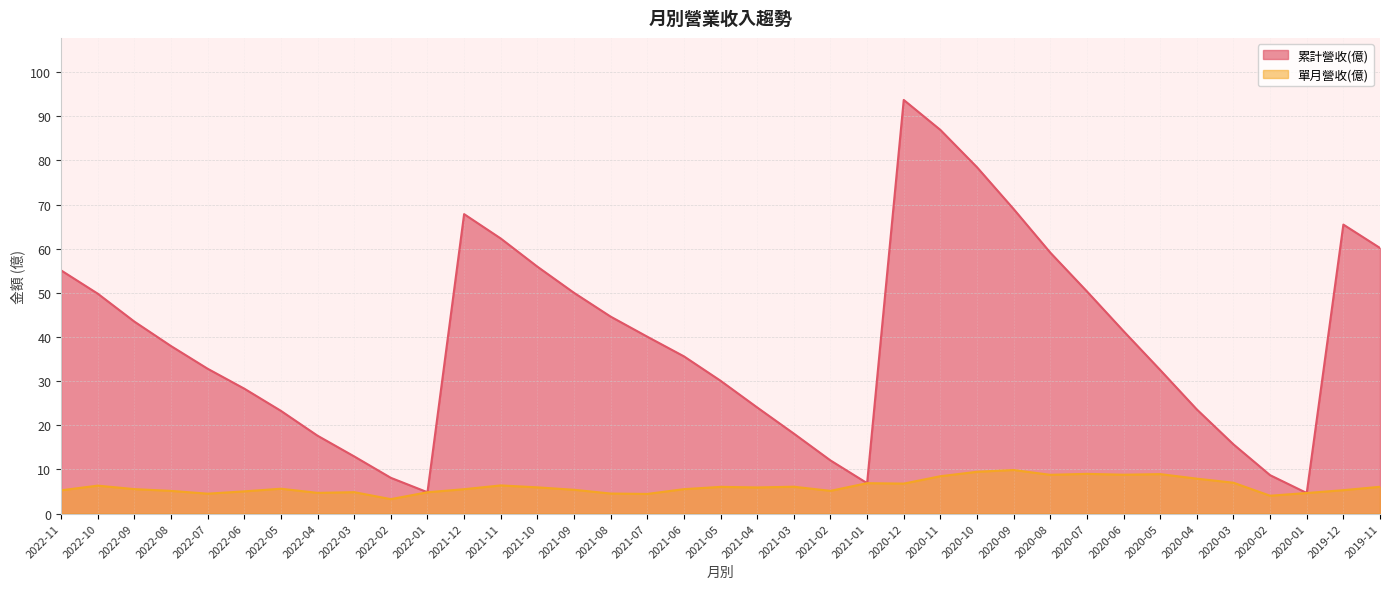

Which series has the largest total across all categories?

累計營收(億)